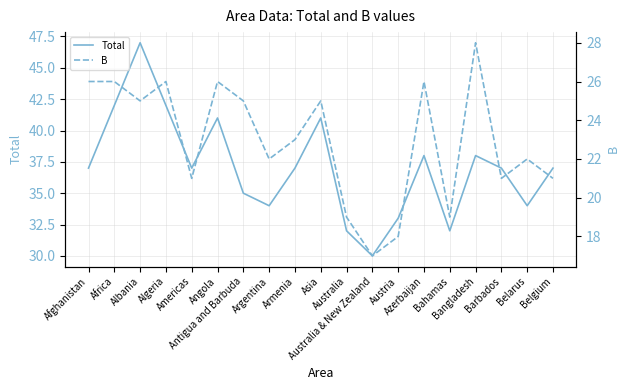

What is the label of the 16th point from the right?

Algeria